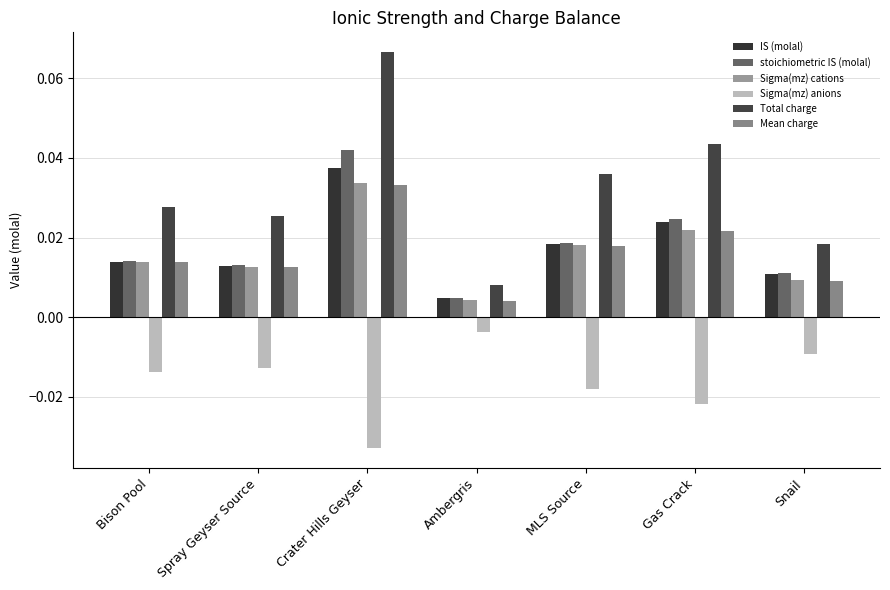

What is the label of the 2nd bar from the left?

Spray Geyser Source